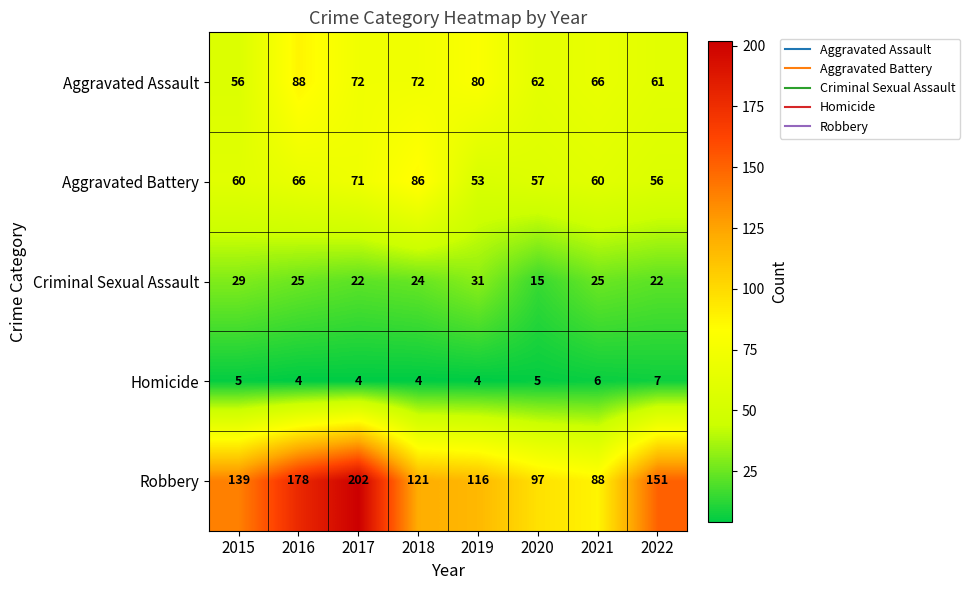

What value does the Homicide series have at 2018?

4